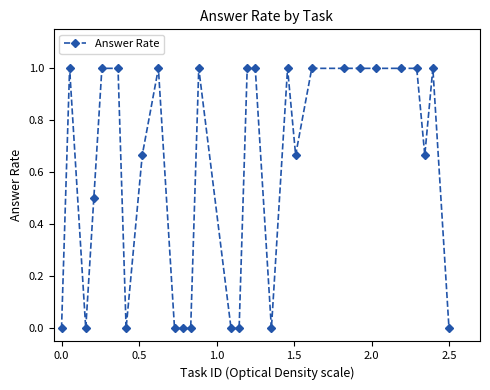

What is the sum of all values?

17.5